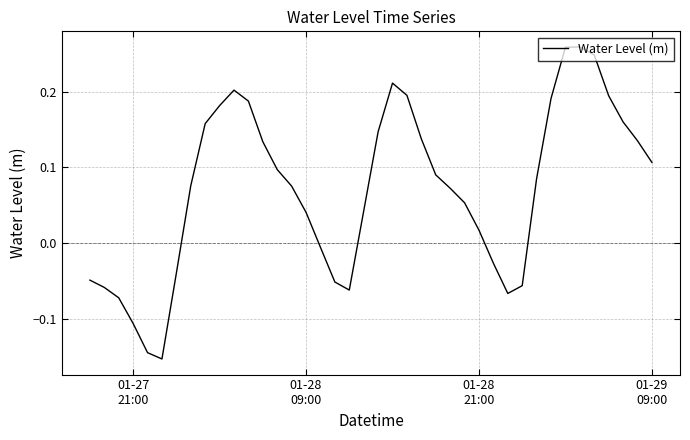

What is the greatest value displayed?

0.3